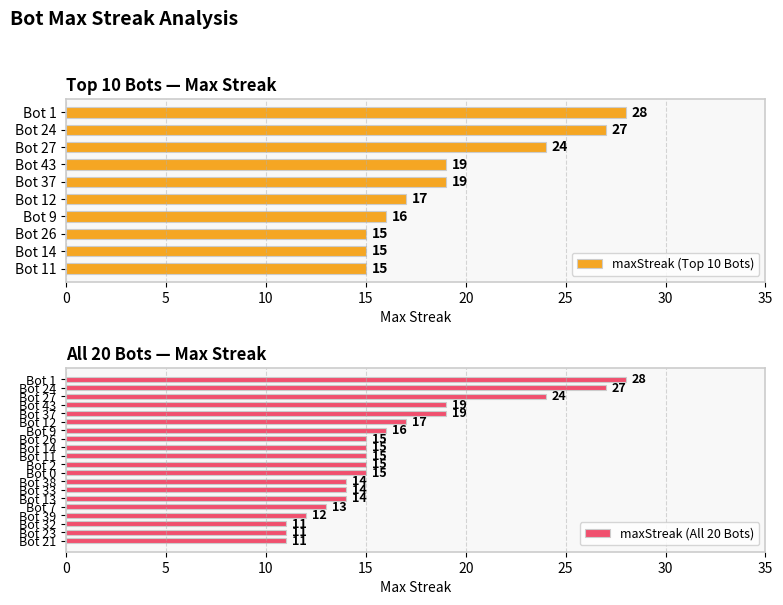

Does the chart contain any negative values?

No